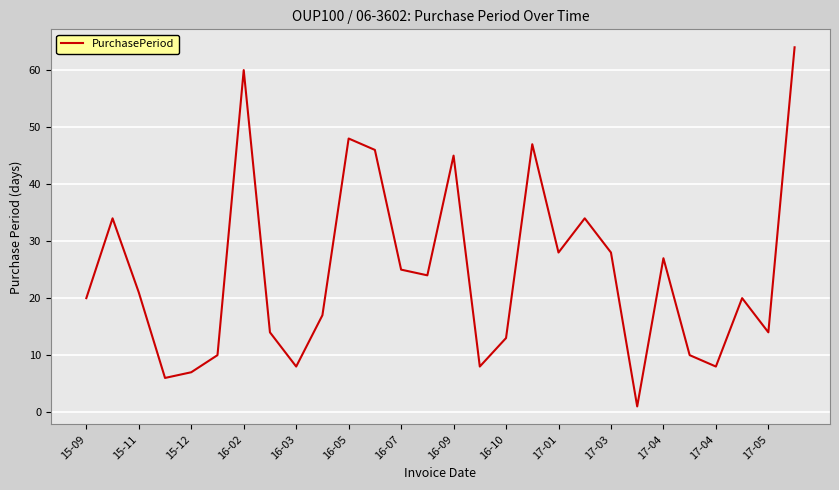

What is the difference between the maximum and minimum values?

63